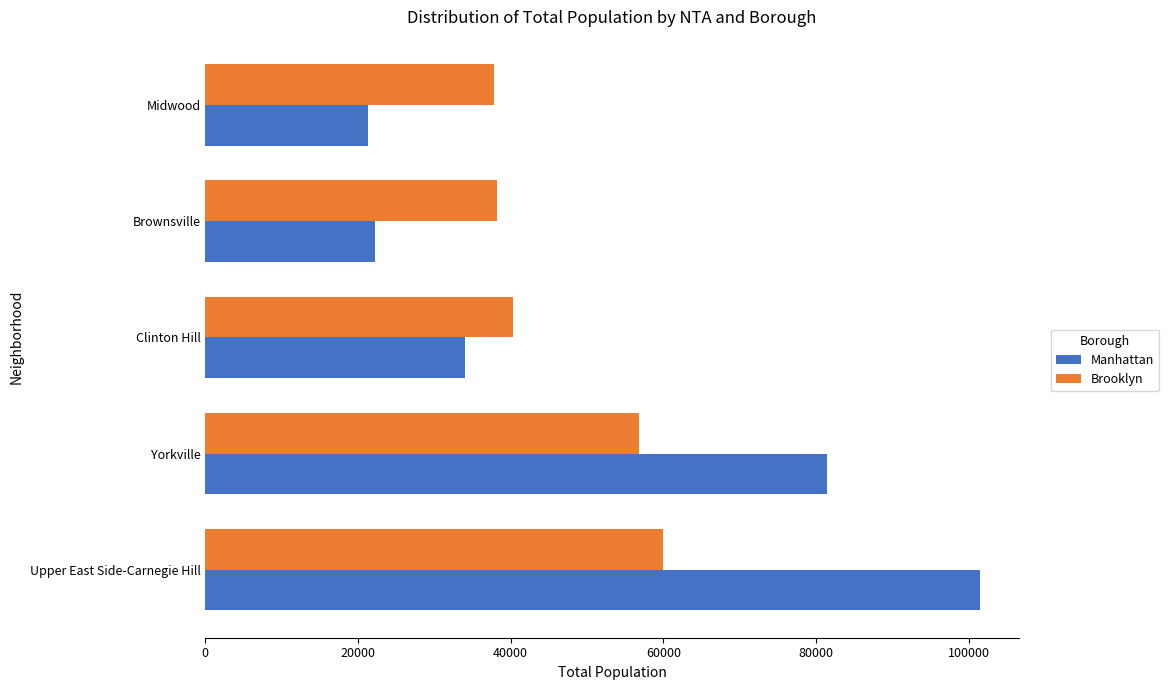

At which category is the sum across all series the highest?

Upper East Side-Carnegie Hill